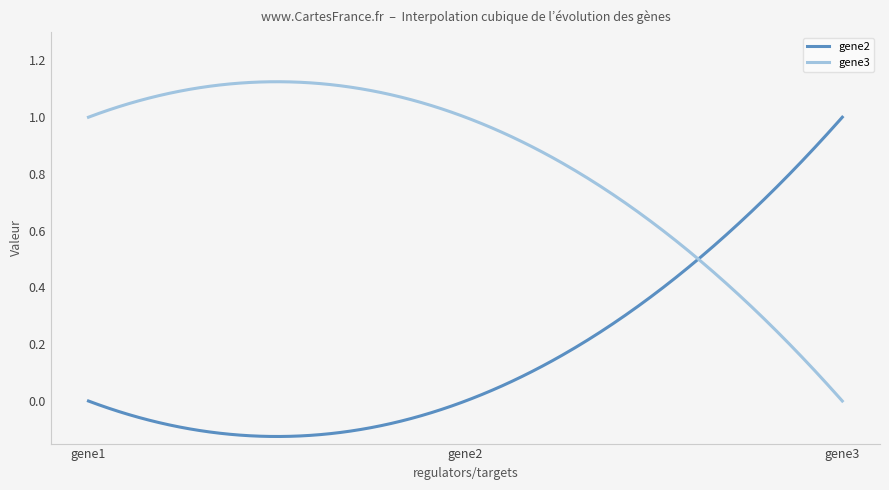

Rank the series by their average value, from lowest to highest.

gene2, gene3